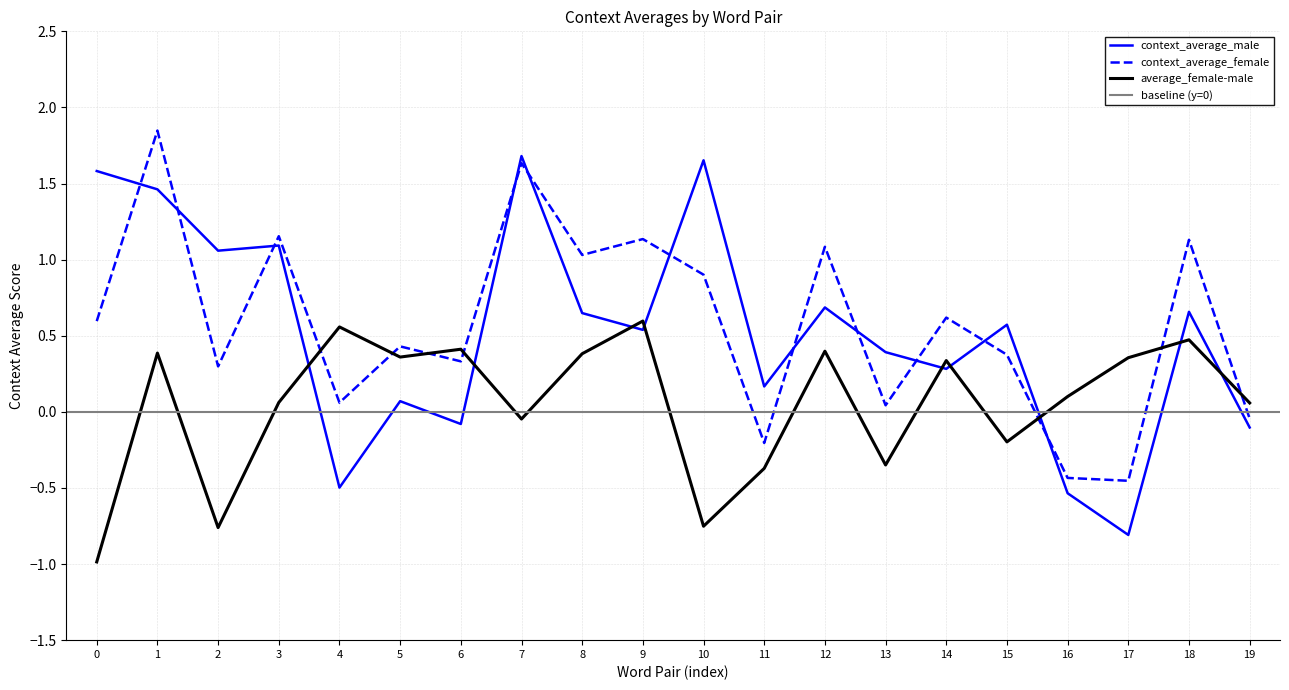

Which category has the highest value in the average_female-male series?

9